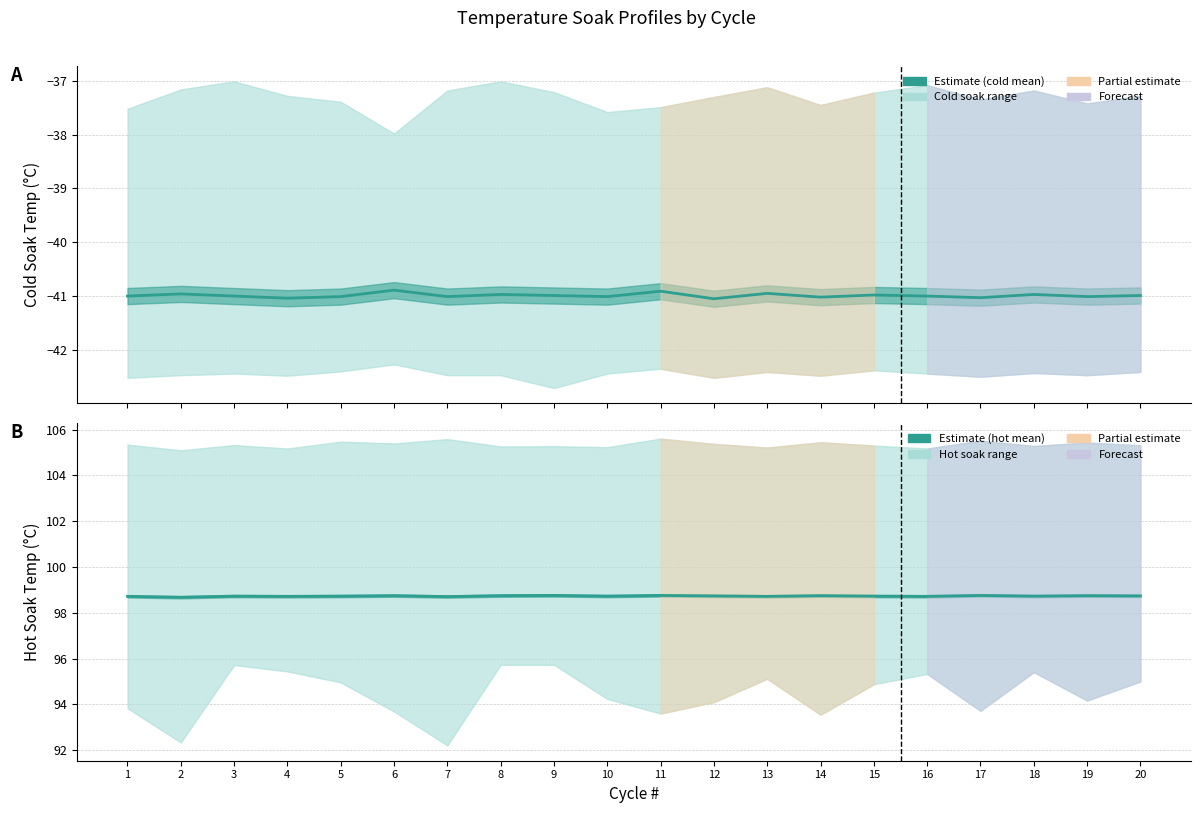

Which series has the largest total across all categories?

hot_soak_mean_temp_c